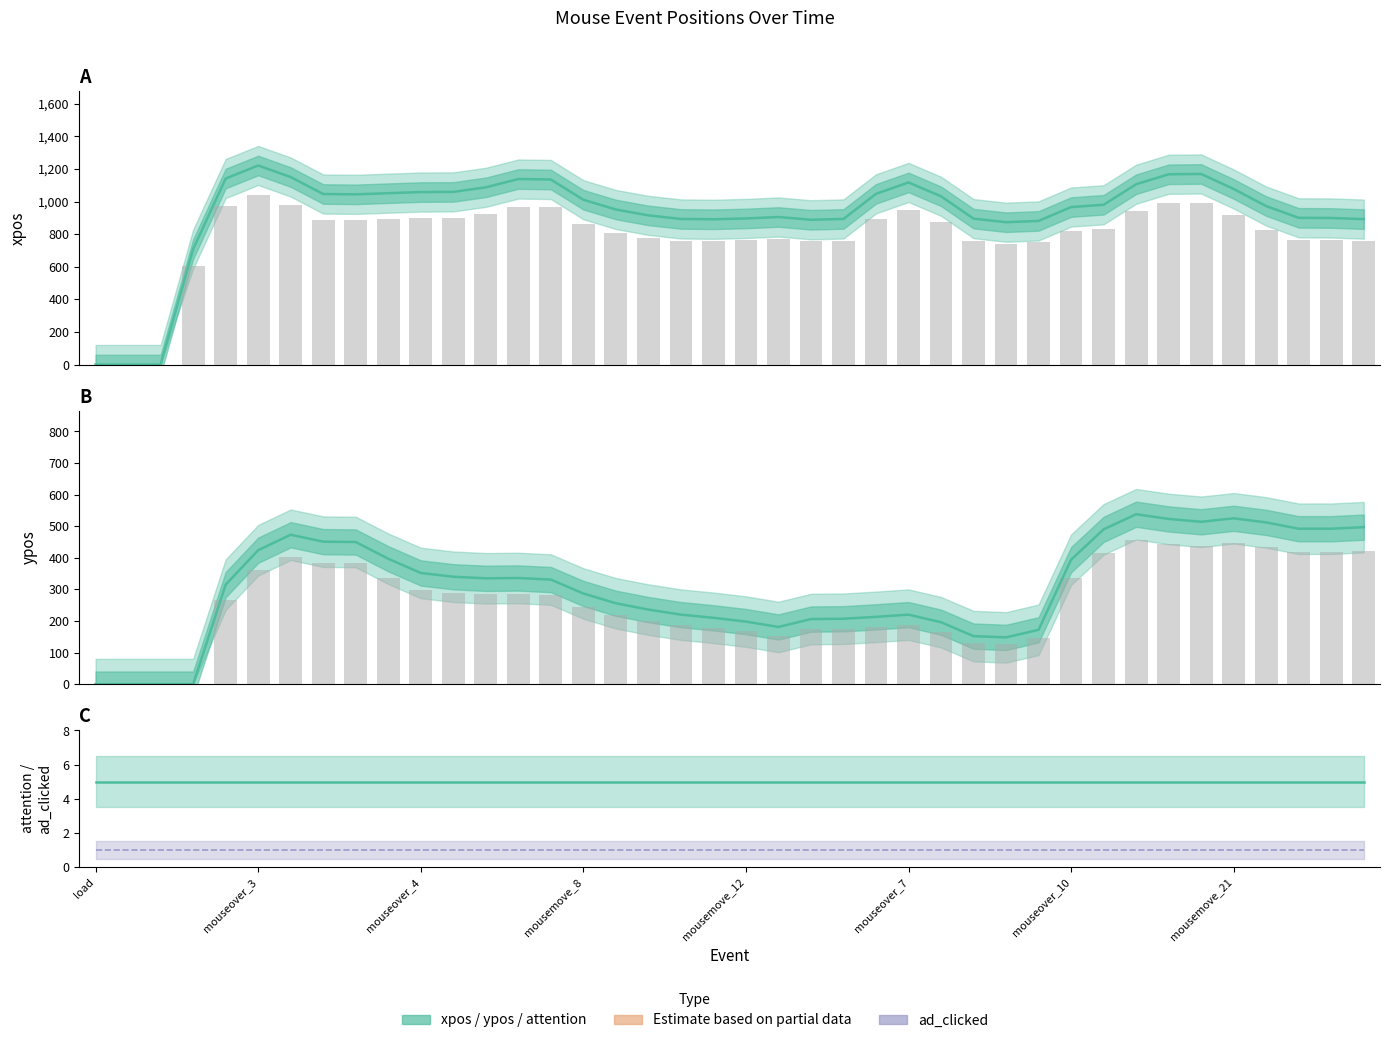

How many groups of bars are there?

40